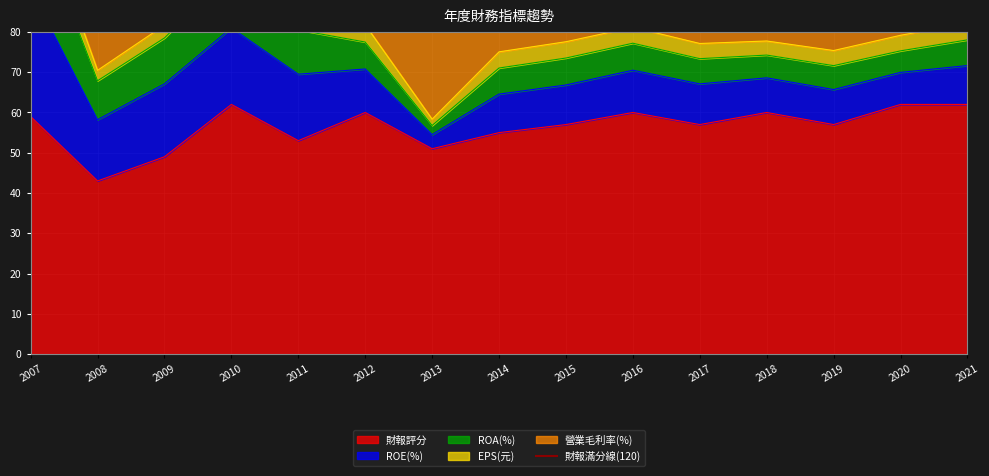

At which category does the chart reach its peak across all series?

2010